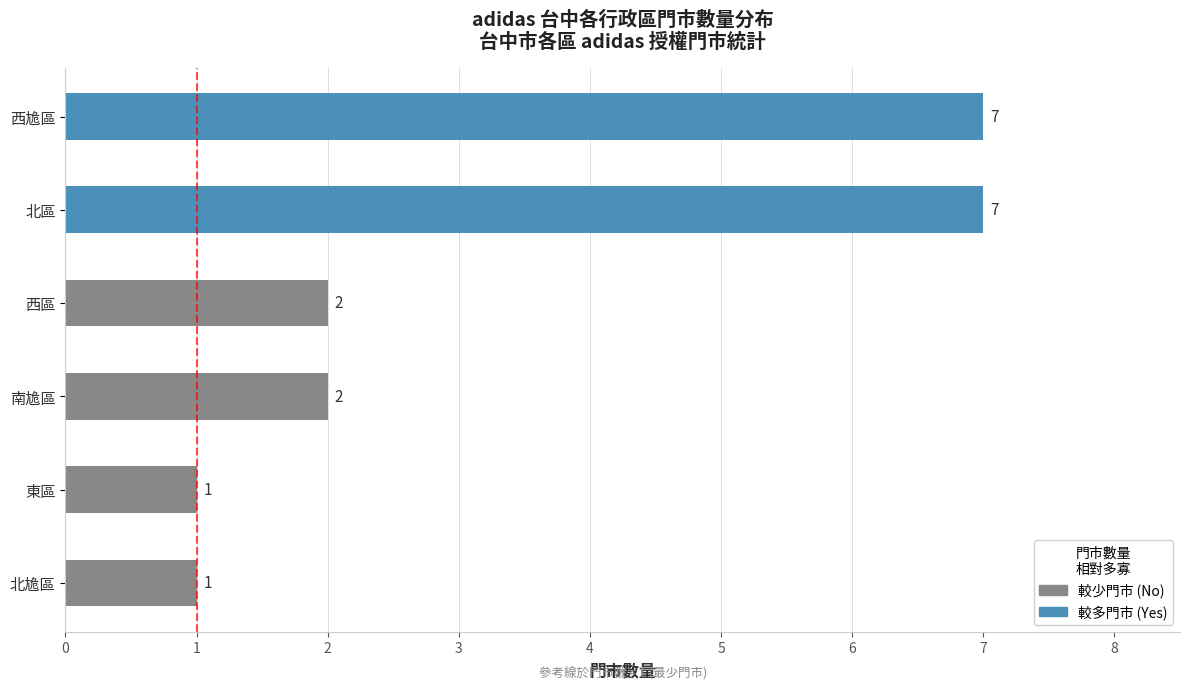

How many bars are there in total?

6